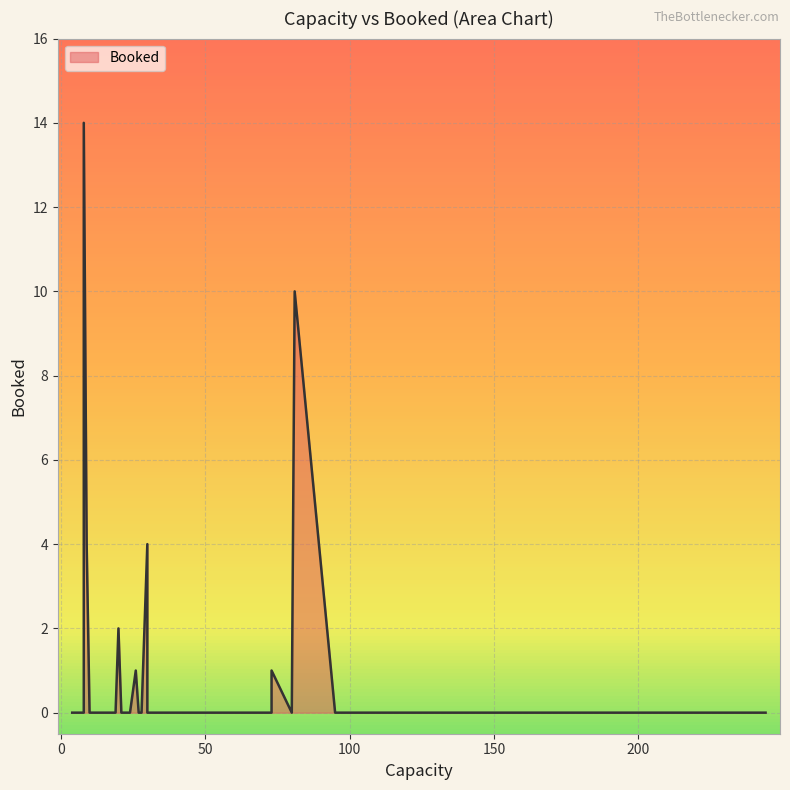

How many data points does each series have?

38